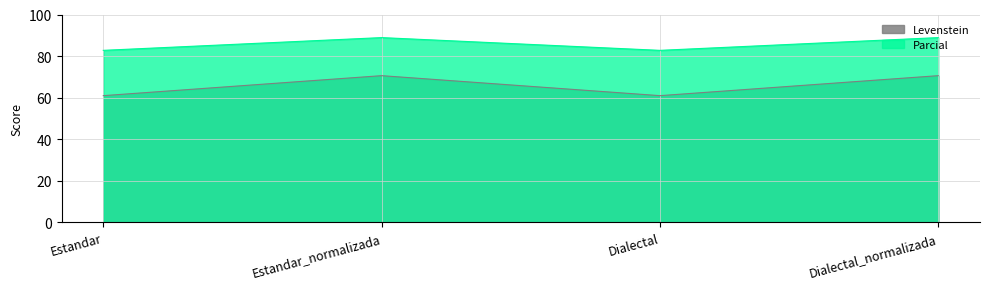

What are all the series names shown in the legend?

Levenstein, Parcial